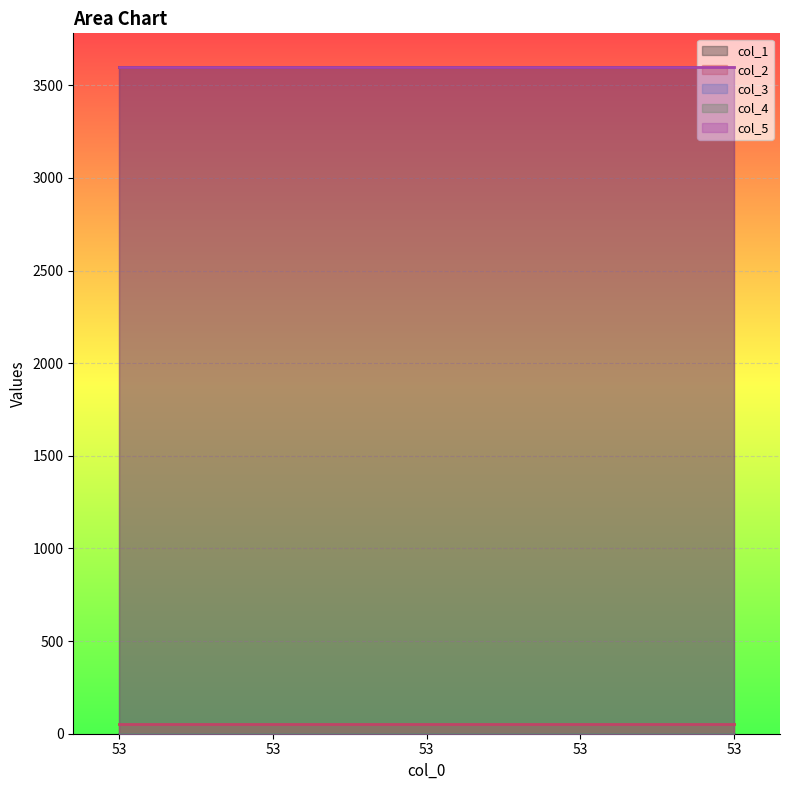

True or false: col_3 and col_5 intersect in this chart.

False